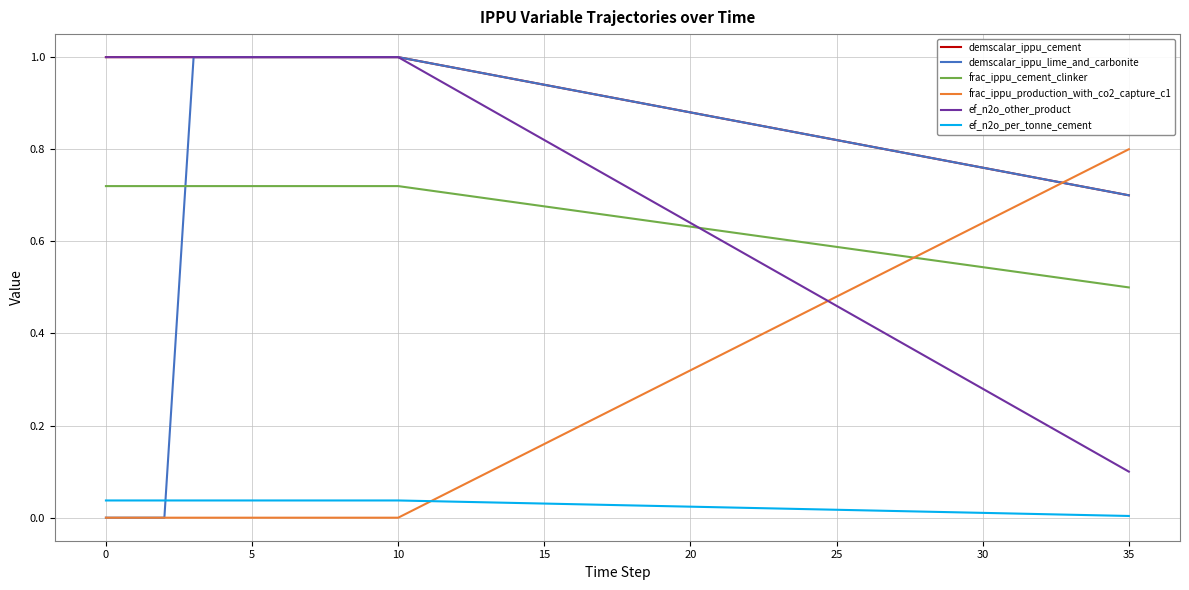

Which series has the widest spread of values?

demscalar_ippu_lime_and_carbonite